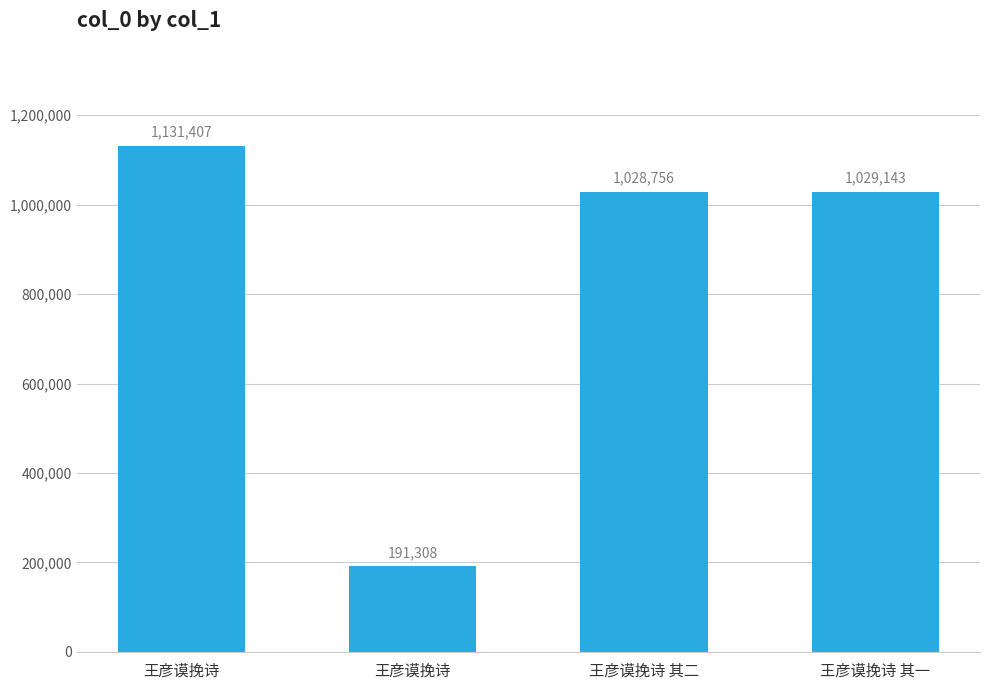

Reading left to right, list all the values displayed in this chart.

王彦谟挽诗=1131407	王彦谟挽诗=191308	王彦谟挽诗 其二=1028756	王彦谟挽诗 其一=1029143